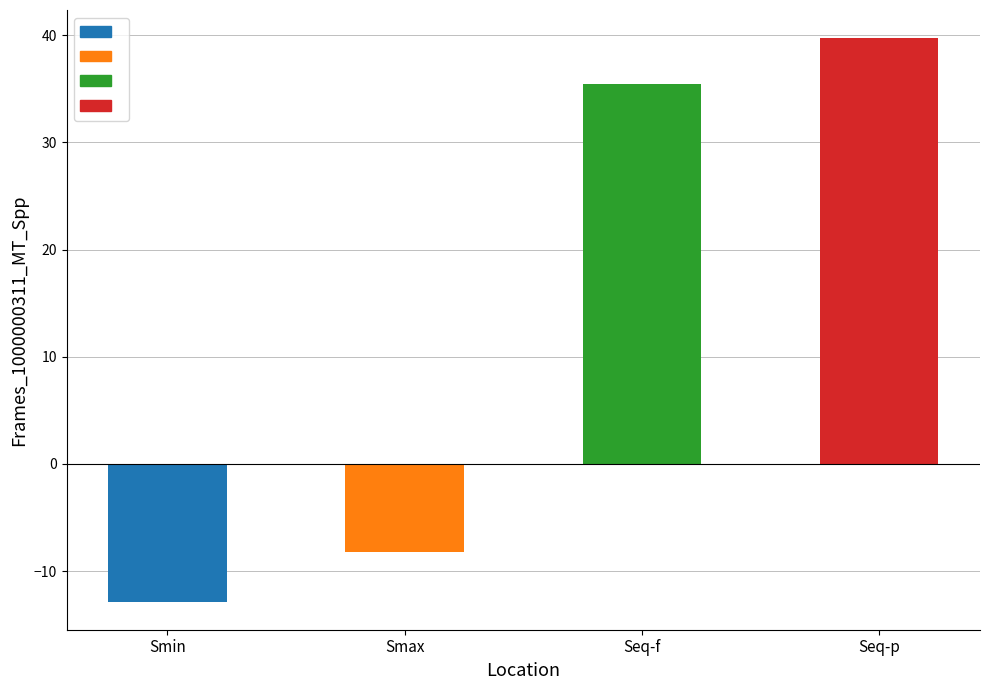

Rank the categories by value from lowest to highest.

Smin, Smax, Seq-f, Seq-p